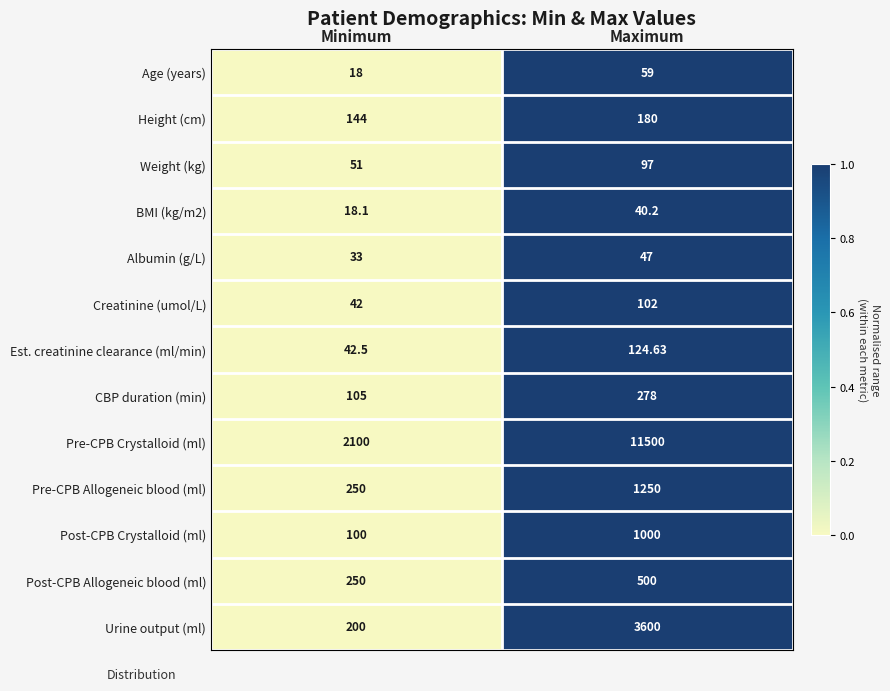

Where is Albumin (g/L) nearest to the value 40?

Minimum